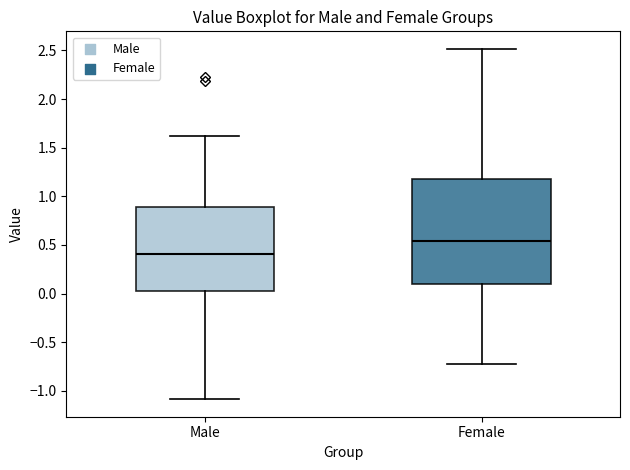

Where is the lower edge of the box for Female on the y-axis? The values are not printed on the chart, so give them approximately, as read against the axis.

0.10